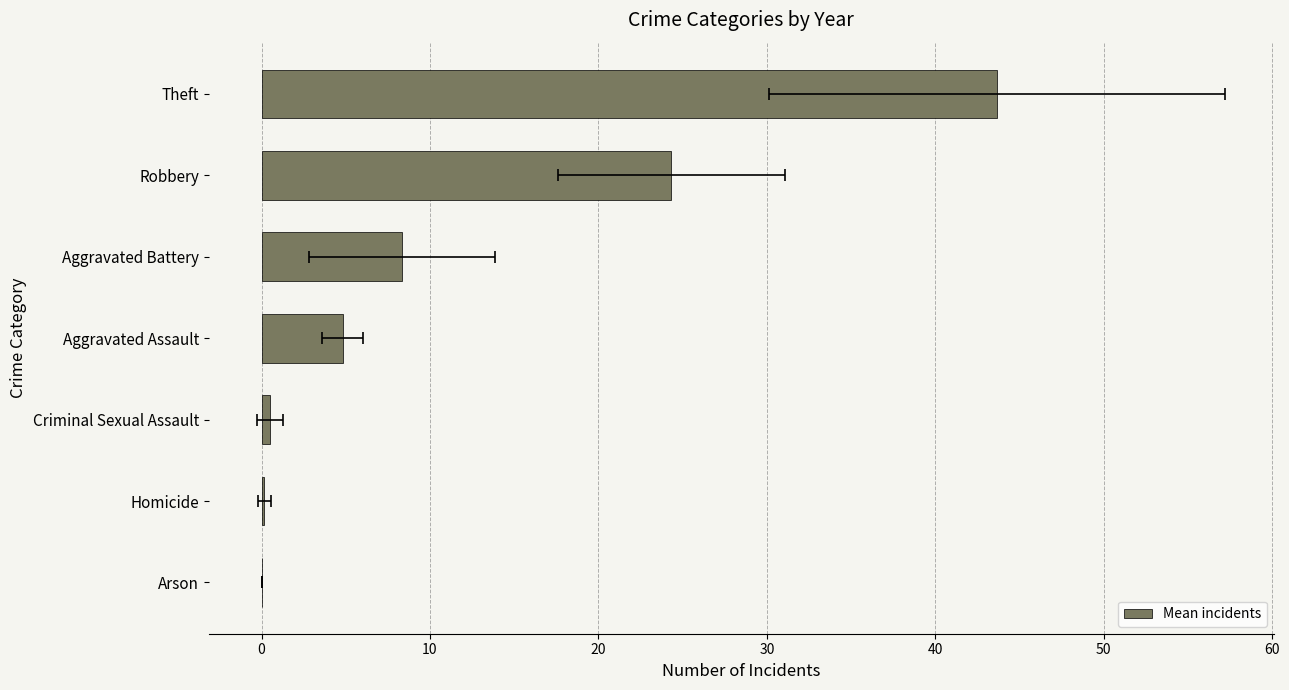

The value at Aggravated Assault is 7.3. True or false?

False